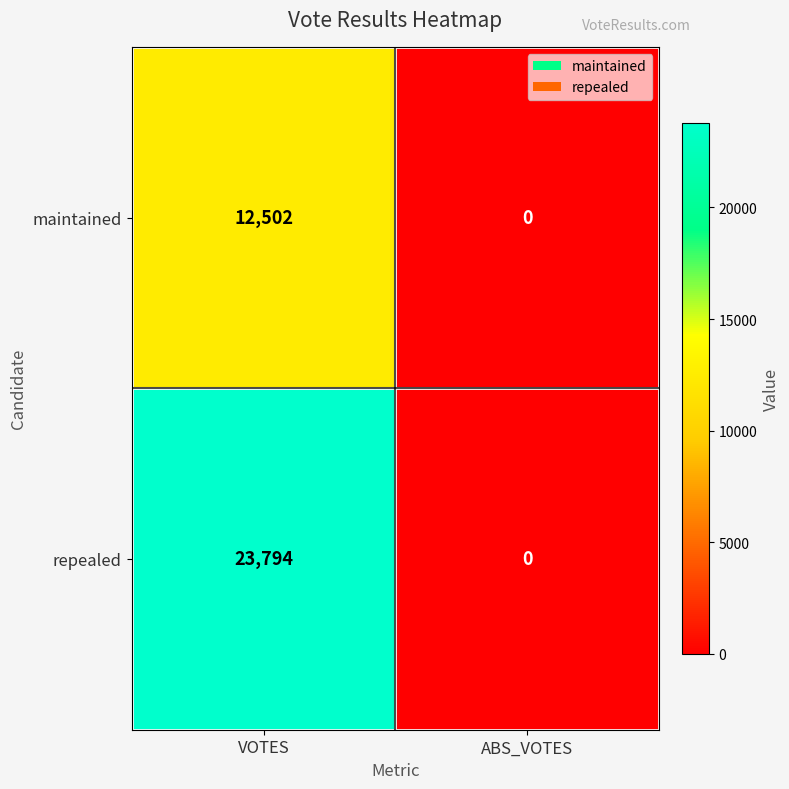

What is the difference between the repealed values at VOTES and ABS_VOTES?

23794